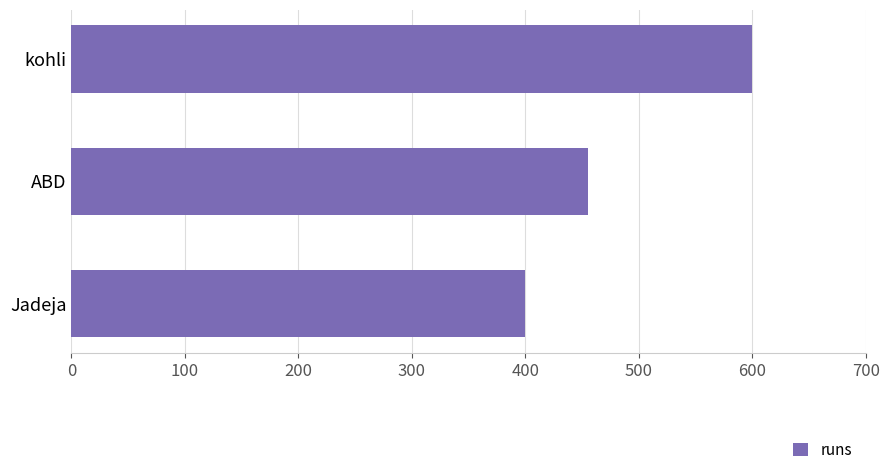

Rank the categories by value from lowest to highest.

Jadeja, ABD, kohli